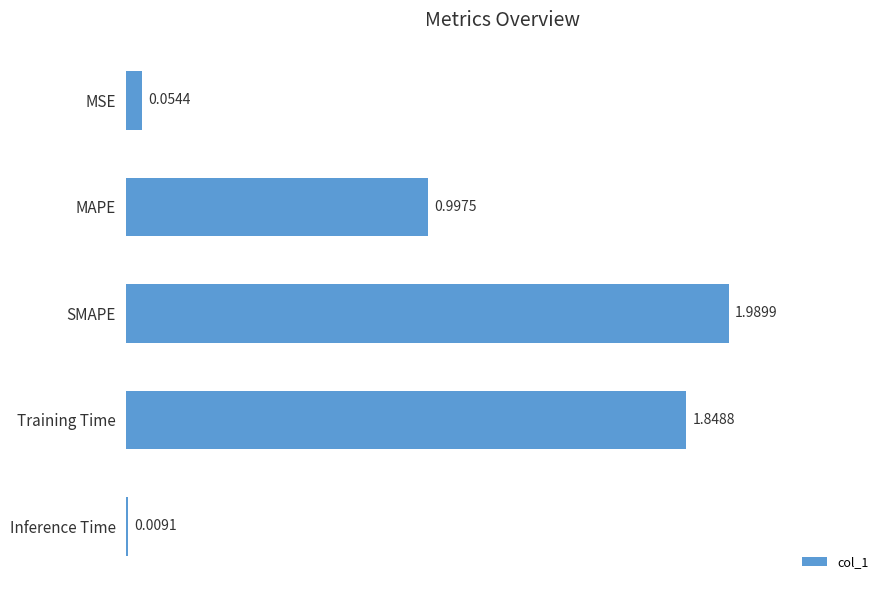

What is the difference between the maximum and second lowest values?

1.9